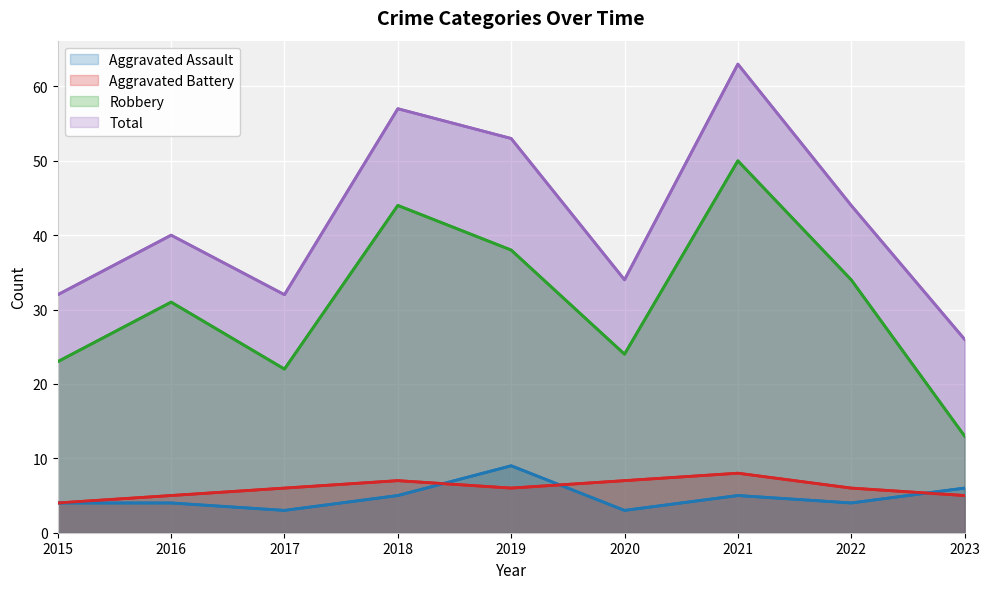

At which category does Aggravated Assault reach its first local peak?

2019